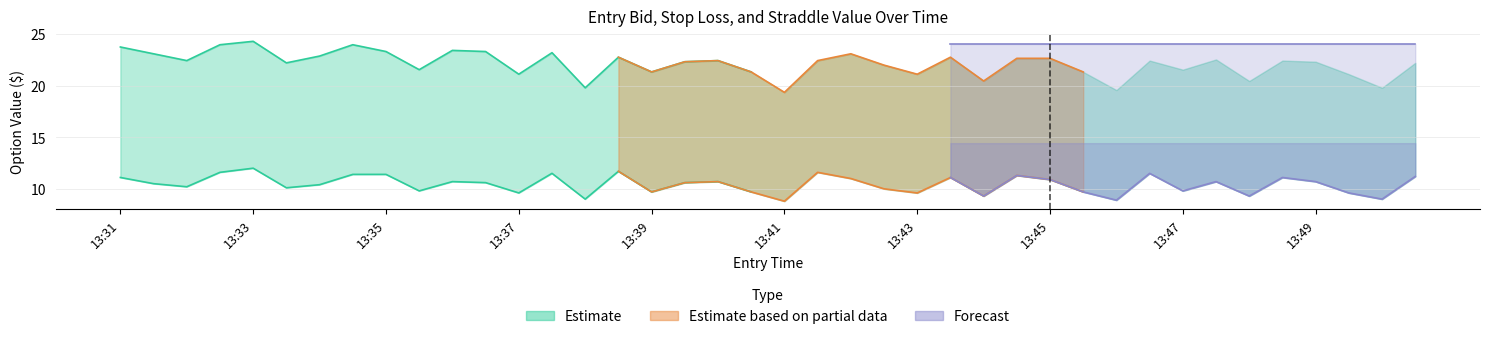

Reading left to right, list all the values displayed in this chart.

entry_bid: 13:31=11.1	13:32=10.5	13:32=10.2	13:32=11.6	13:33=12.0	13:33=10.1	13:34=10.4	13:34=11.4	13:35=11.4	13:35=9.8	13:36=10.7	13:36=10.6	13:37=9.6	13:37=11.5	13:38=9.0	13:38=11.7	13:39=9.7	13:39=10.6	13:40=10.7	13:40=9.7	13:41=8.8	13:41=11.6	13:42=11.0	13:42=10.0	13:43=9.6	13:43=11.1	13:44=9.3	13:44=11.3	13:45=10.9	13:45=9.7	13:46=8.9	13:46=11.5	13:47=9.8	13:47=10.7	13:48=9.3	13:48=11.1	13:49=10.7	13:49=9.6	13:50=9.0	13:50=11.2
sl: 13:31=23.8	13:32=23.1	13:32=22.4	13:32=24.0	13:33=24.3	13:33=22.2	13:34=22.9	13:34=24.0	13:35=23.3	13:35=21.6	13:36=23.4	13:36=23.3	13:37=21.1	13:37=23.2	13:38=19.8	13:38=22.8	13:39=21.3	13:39=22.3	13:40=22.4	13:40=21.3	13:41=19.4	13:41=22.4	13:42=23.1	13:42=22.0	13:43=21.1	13:43=22.8	13:44=20.5	13:44=22.7	13:45=22.7	13:45=21.3	13:46=19.6	13:46=22.4	13:47=21.6	13:47=22.6	13:48=20.5	13:48=22.4	13:49=22.3	13:49=21.1	13:50=19.8	13:50=22.2
straddle_value: 13:31=24.1	13:32=24.1	13:32=24.1	13:32=24.1	13:33=24.1	13:33=24.1	13:34=24.1	13:34=24.1	13:35=24.1	13:35=24.1	13:36=24.1	13:36=24.1	13:37=24.1	13:37=24.1	13:38=24.1	13:38=24.1	13:39=24.1	13:39=24.1	13:40=24.1	13:40=24.1	13:41=24.1	13:41=24.1	13:42=24.1	13:42=24.1	13:43=24.1	13:43=24.1	13:44=24.1	13:44=24.1	13:45=24.1	13:45=24.1	13:46=24.1	13:46=24.1	13:47=24.1	13:47=24.1	13:48=24.1	13:48=24.1	13:49=24.1	13:49=24.1	13:50=24.1	13:50=24.1